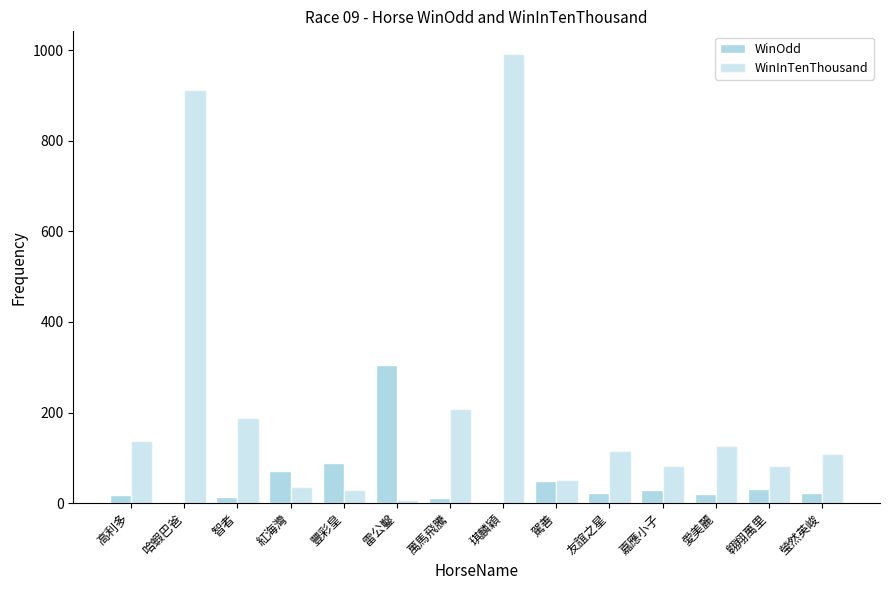

What is the average value of the WinOdd series?

49.0